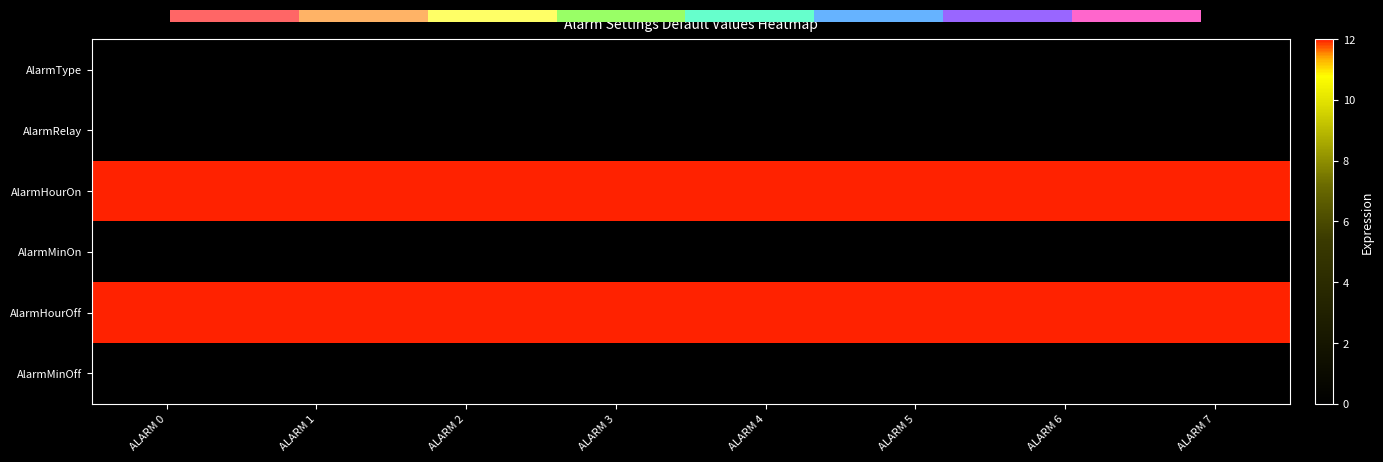

What is the spread (max minus min) of values at ALARM 4?

12